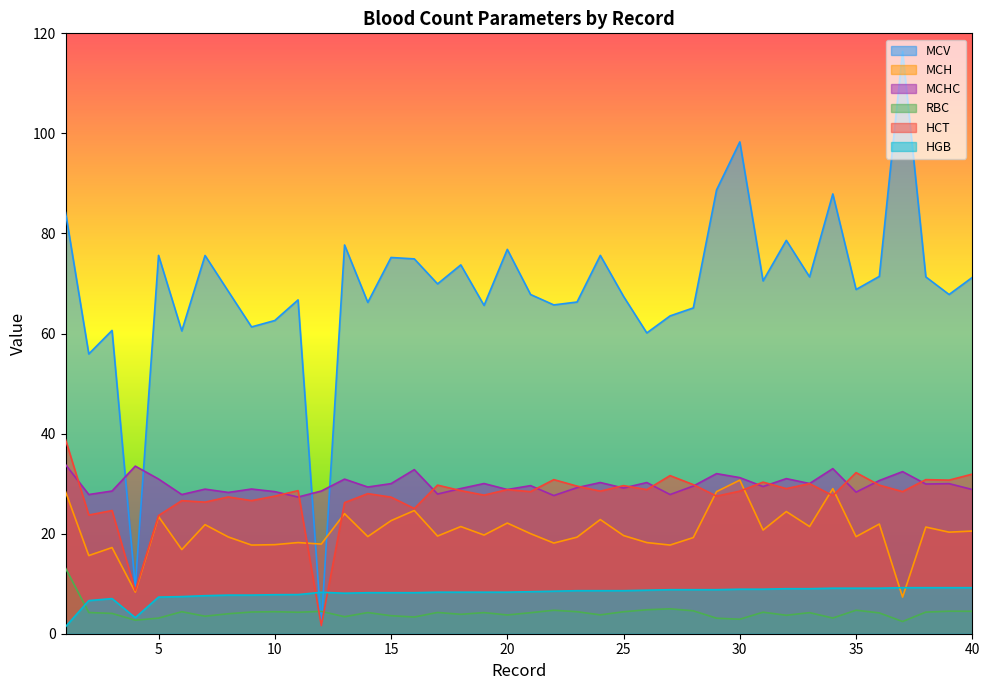

How many lines are shown in the chart?

6